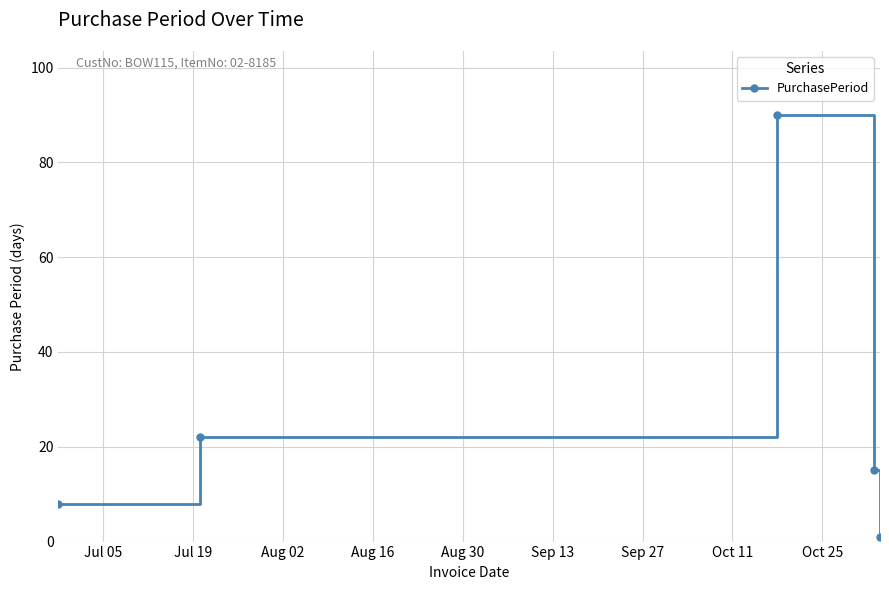

What is the difference between the second highest and second lowest values?

14